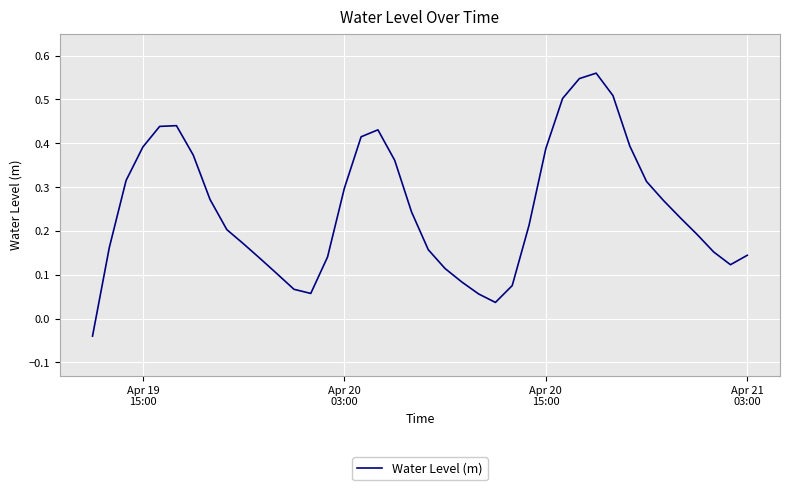

How many lines are shown in the chart?

1